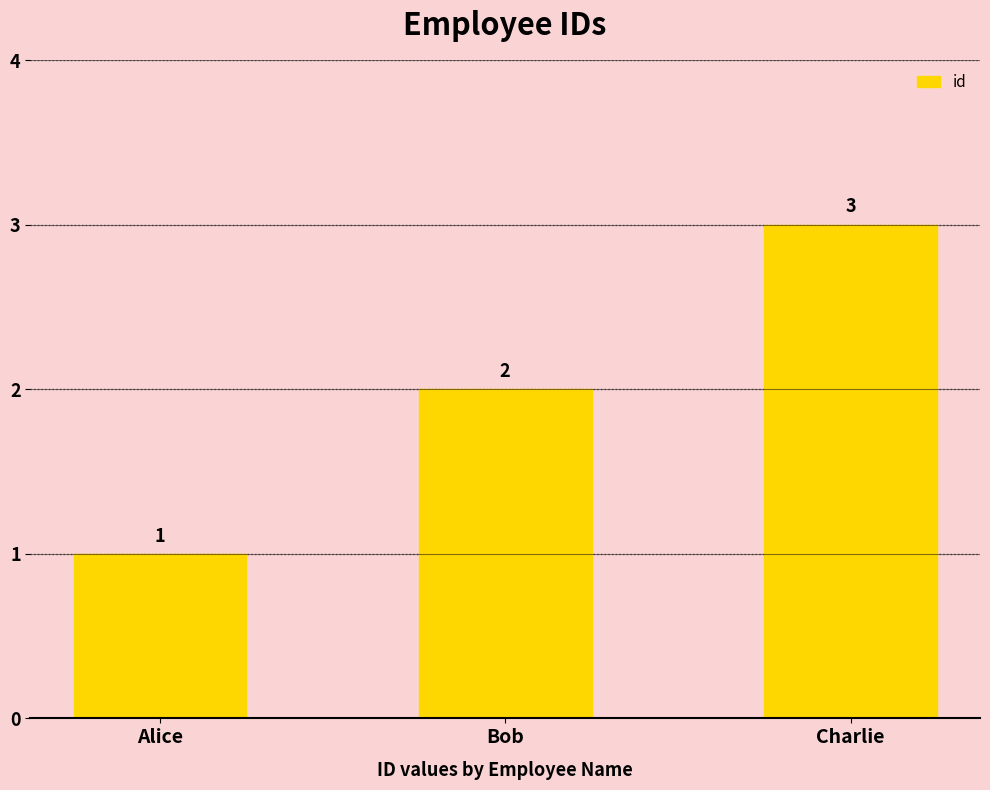

Reading left to right, transcribe all the data shown in this chart.

1	2	3